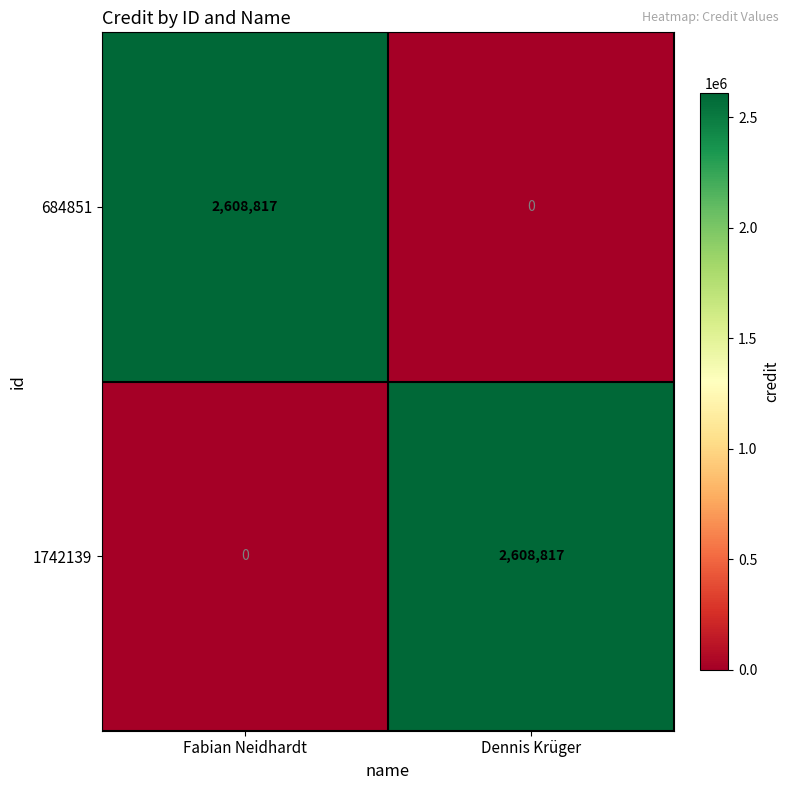

What is the spread (max minus min) of values at Dennis Krüger?

2608817